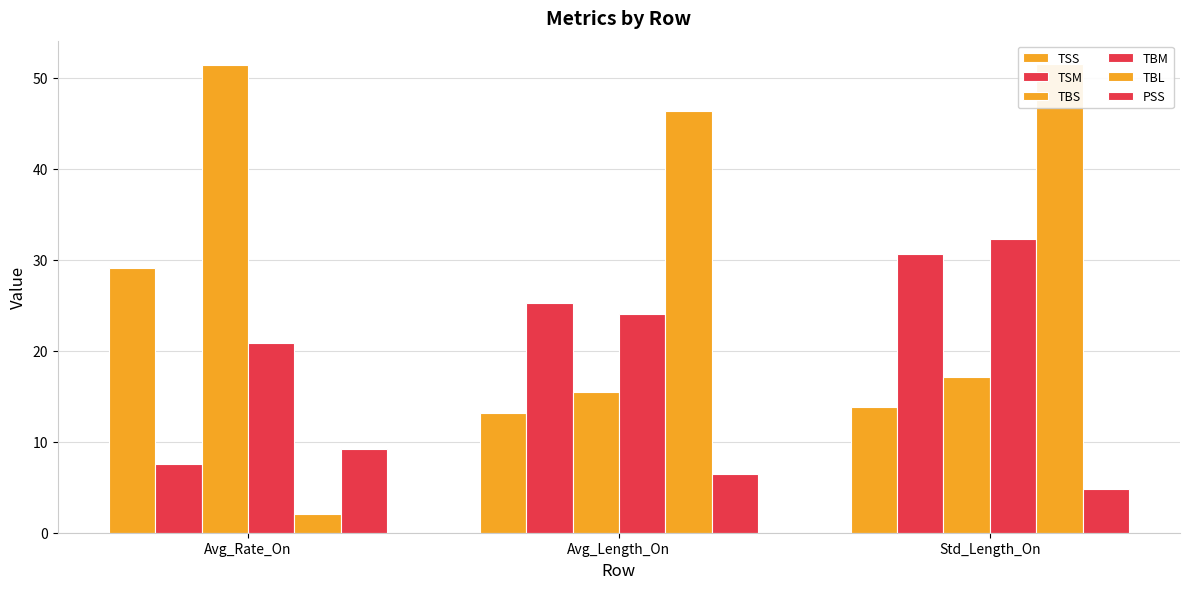

What is the minimum value for TBL?

2.1